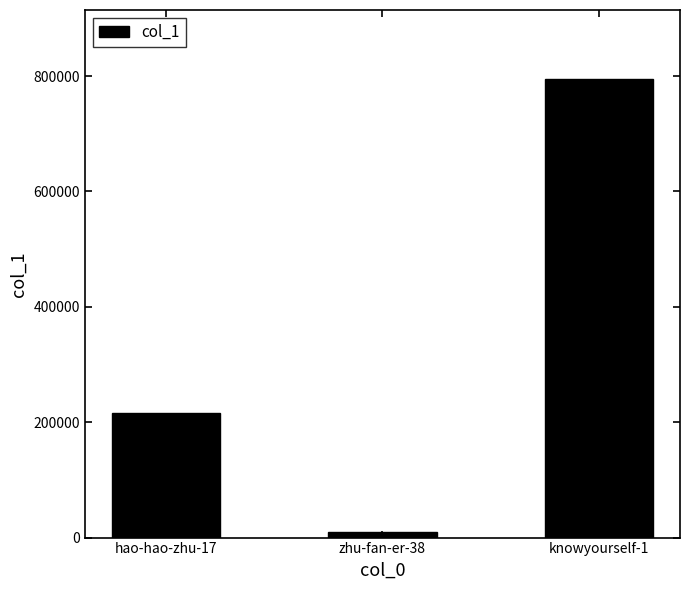

What is the value of the 3rd bar from the left?

795130